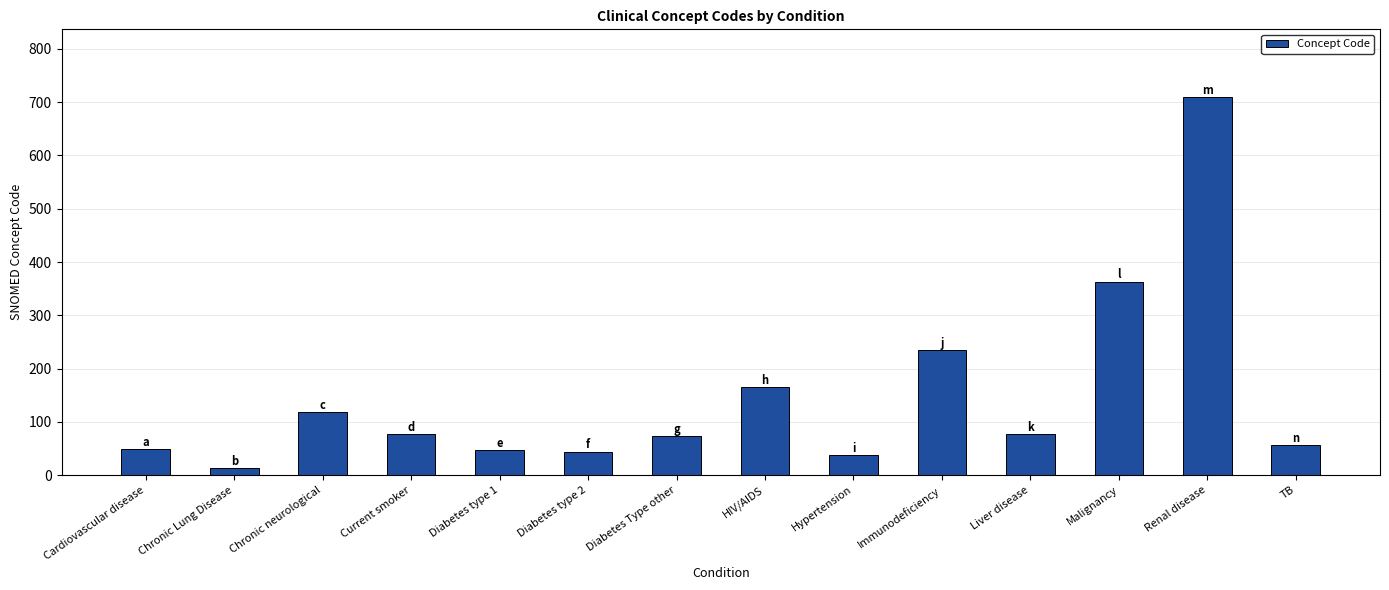

At which label is the value closest to 361?

Malignancy